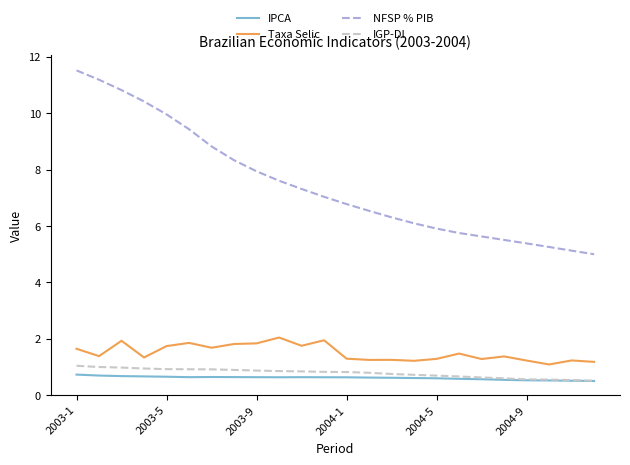

What are all the series names shown in the legend?

IPCA, Taxa Selic, NFSP % PIB, IGP-DI